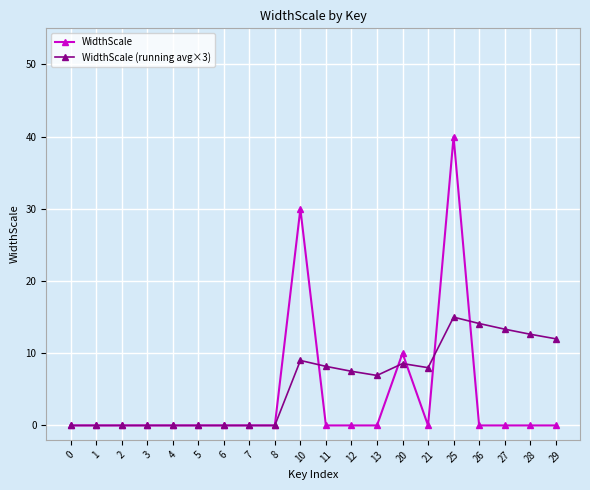

What is the difference between the highest and lowest values at 21?

8.0